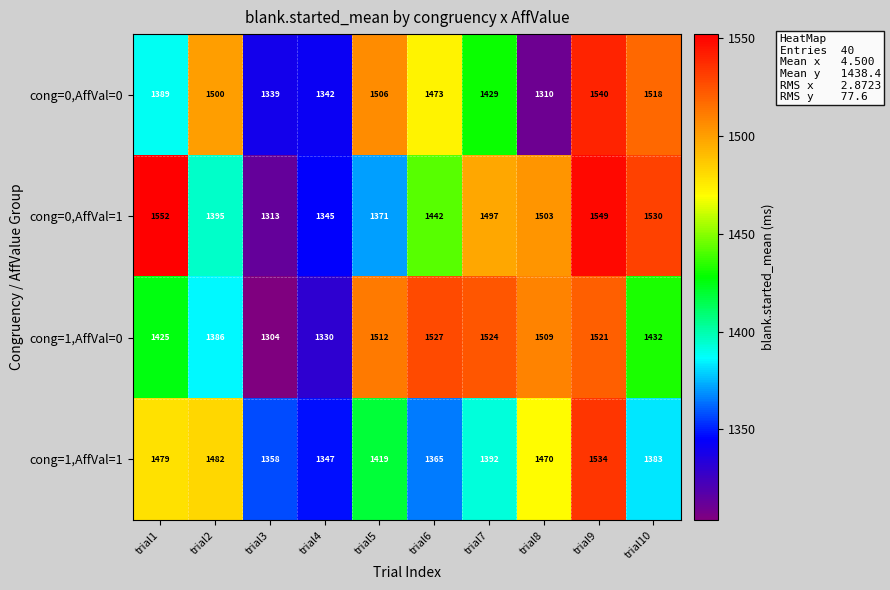

Is the value of cong=1,AffVal=0 at trial5 greater than the value of cong=0,AffVal=1 at trial4?

Yes